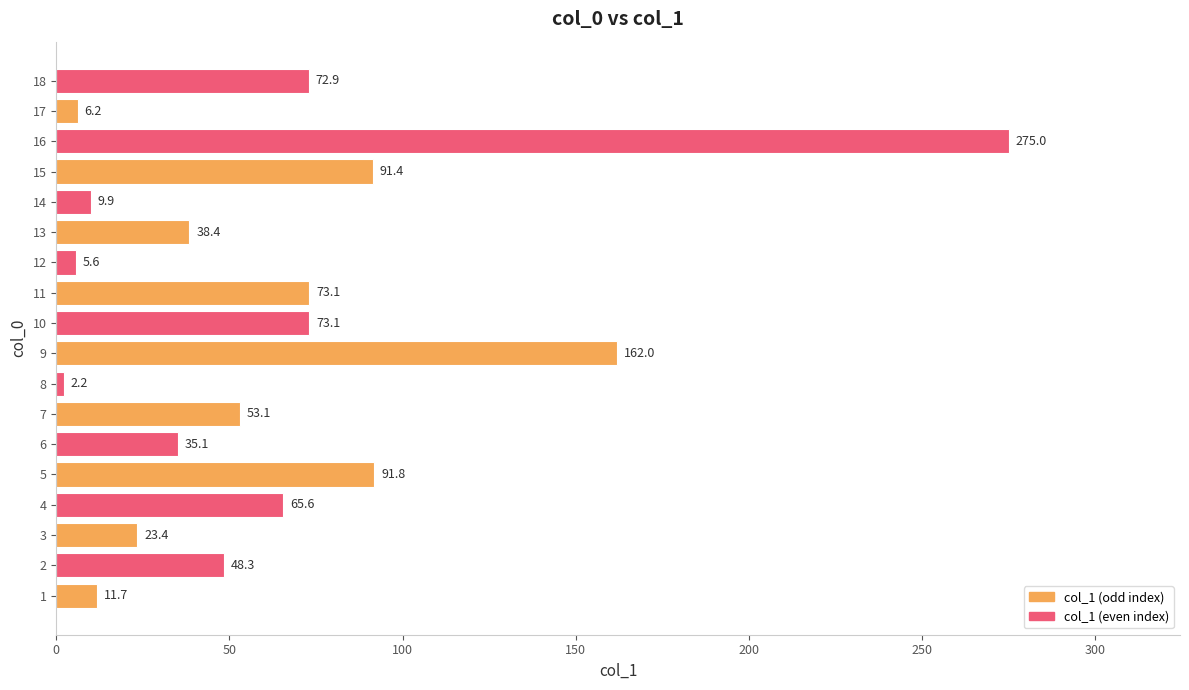

Reading bottom to top, transcribe all the data shown in this chart.

1=11.7	2=48.3	3=23.4	4=65.6	5=91.8	6=35.1	7=53.1	8=2.2	9=162.0	10=73.1	11=73.1	12=5.6	13=38.4	14=9.9	15=91.4	16=275.0	17=6.2	18=72.9